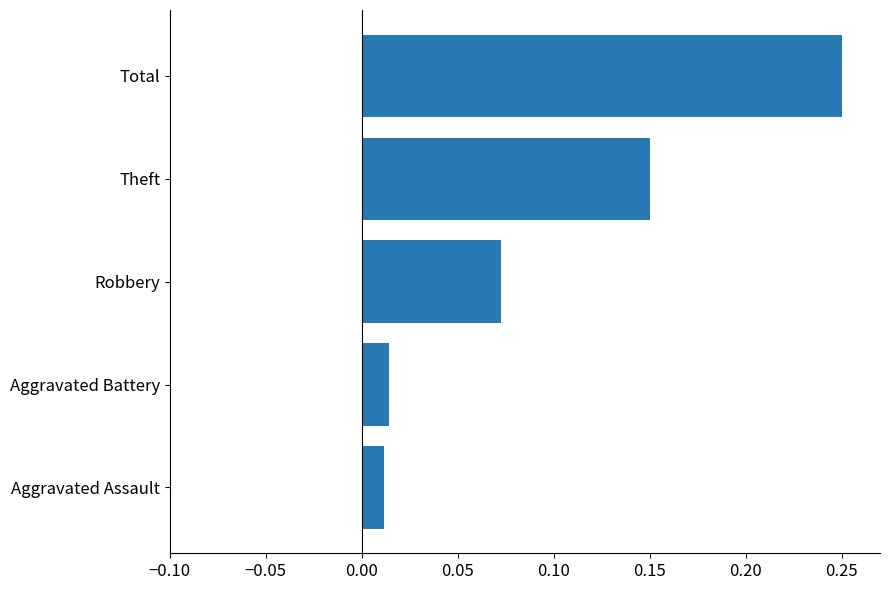

At which category does the chart reach its peak across all series?

Total